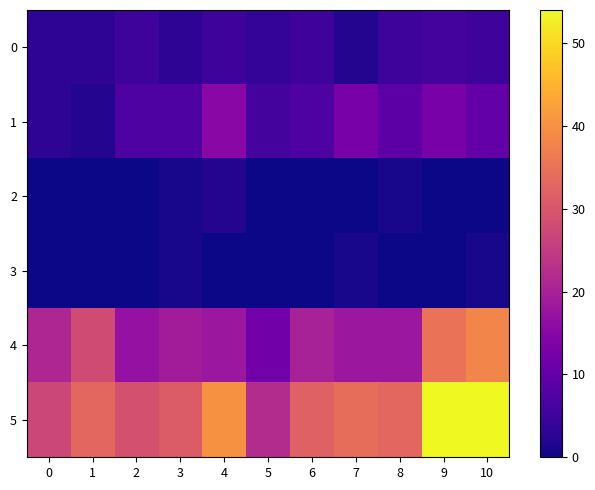

Reading right to left, transcribe all the data shown in this chart.

0: 10=5	9=6	8=5	7=2	6=5	5=4	4=5	3=3	2=5	1=3	0=3
1: 10=10	9=13	8=9	7=13	6=7	5=6	4=15	3=7	2=7	1=2	0=3
2: 10=0	9=0	8=1	7=0	6=0	5=0	4=2	3=1	2=0	1=0	0=0
3: 10=1	9=0	8=0	7=1	6=0	5=0	4=0	3=1	2=0	1=0	0=0
4: 10=38	9=35	8=18	7=18	6=20	5=12	4=18	3=19	2=17	1=28	0=21
5: 10=54	9=54	8=33	7=34	6=32	5=22	4=40	3=31	2=29	1=33	0=27